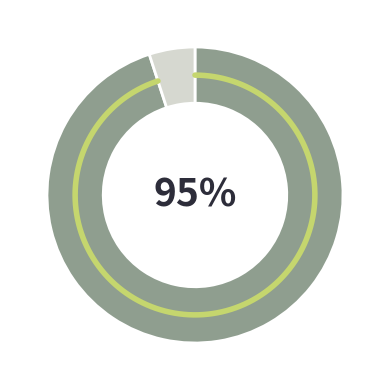

Does FAIL account for over 50% of the chart?

No